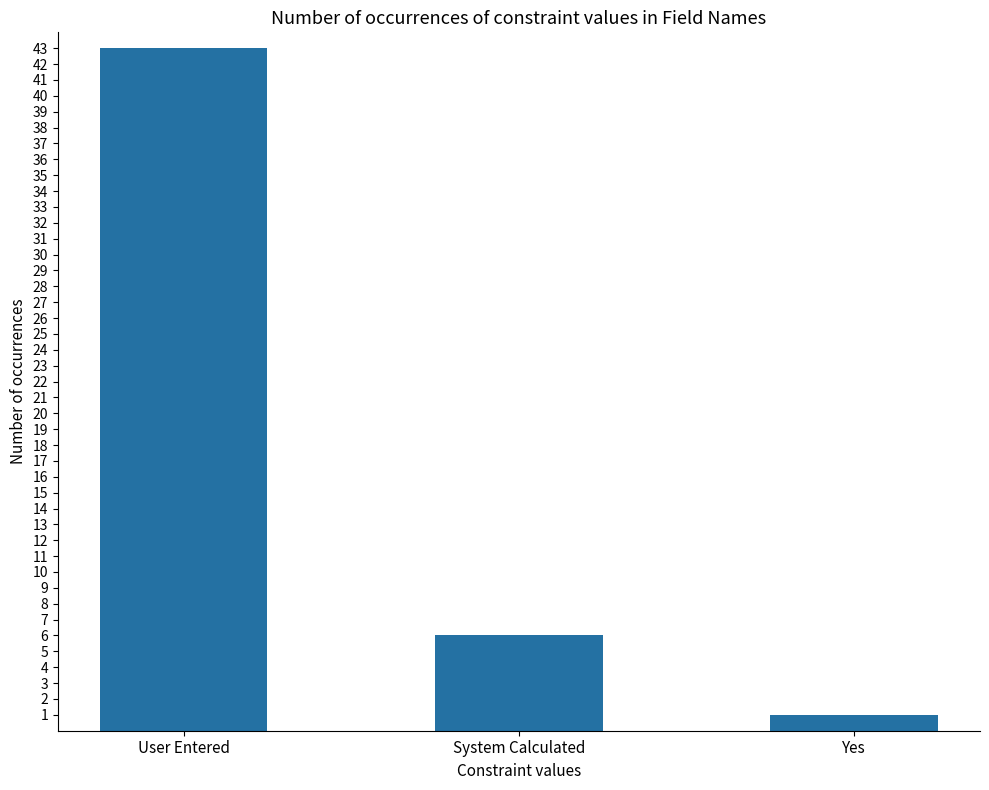

What position from the left is User Entered?

1